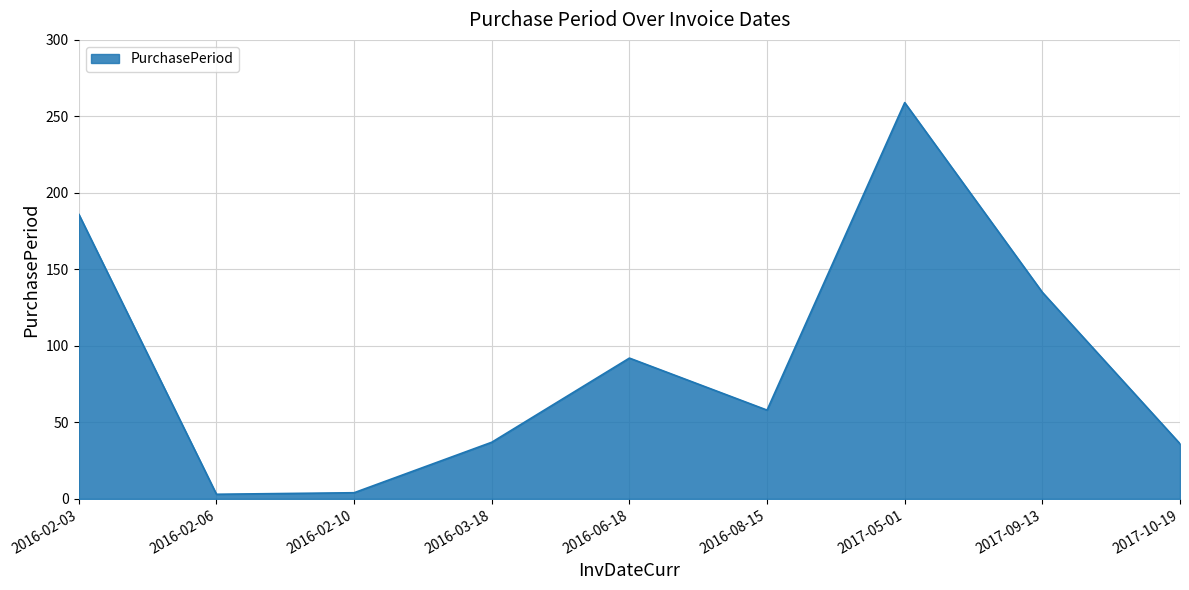

How many lines are shown in the chart?

1